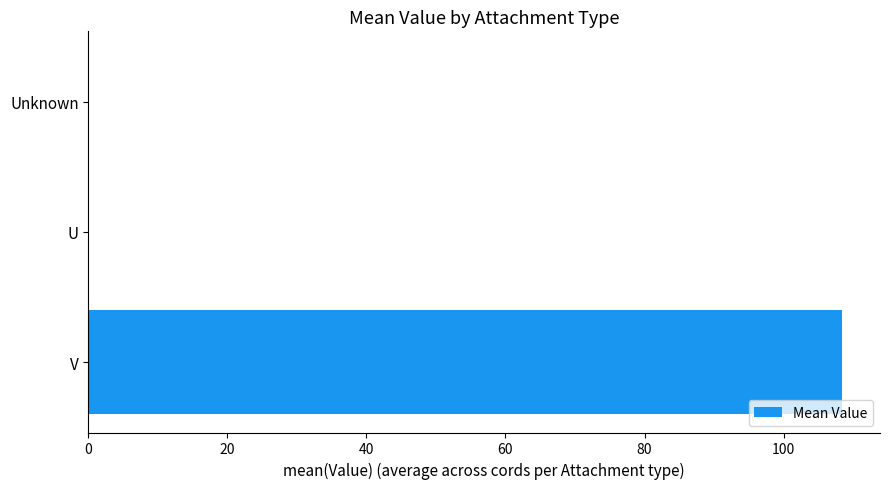

Reading top to bottom, extract all data points from this chart.

Unknown=0.0	U=0.0	V=108.4